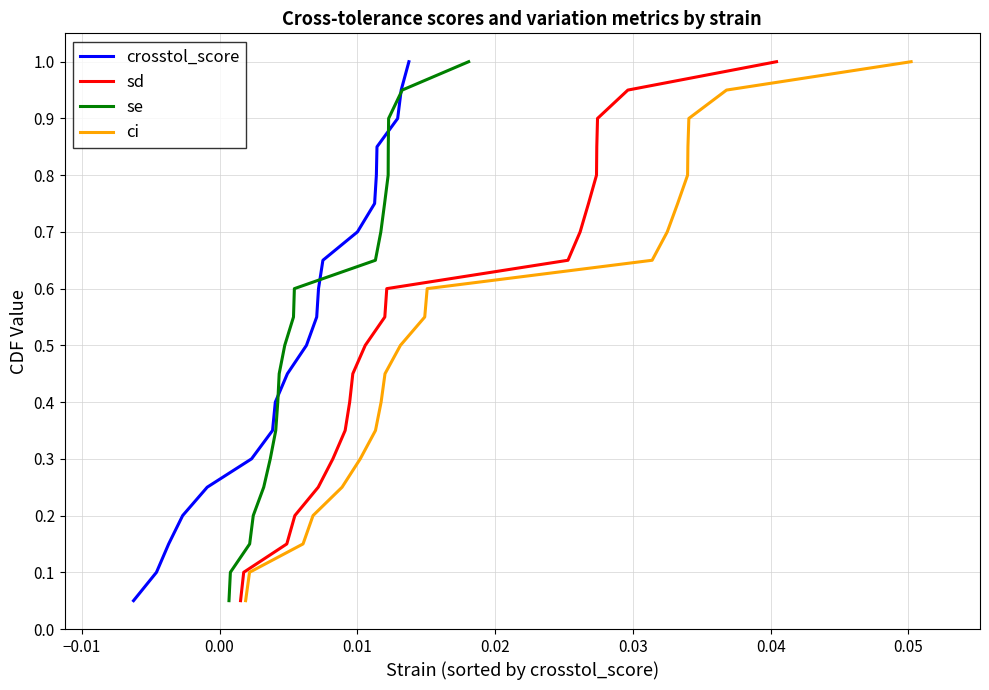

What is the maximum value for crosstol_score?

1.0